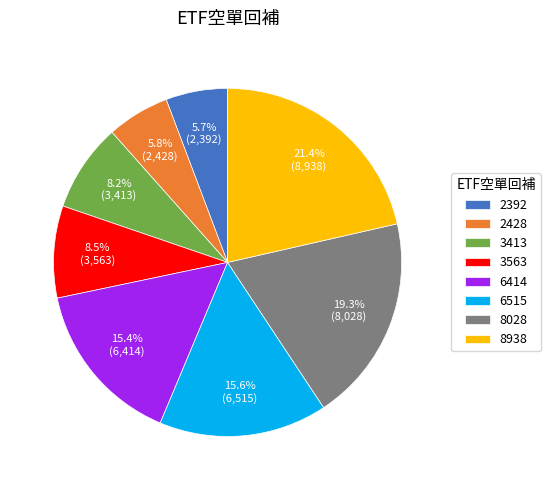

To the nearest percent, what is the average slice percentage?

12%